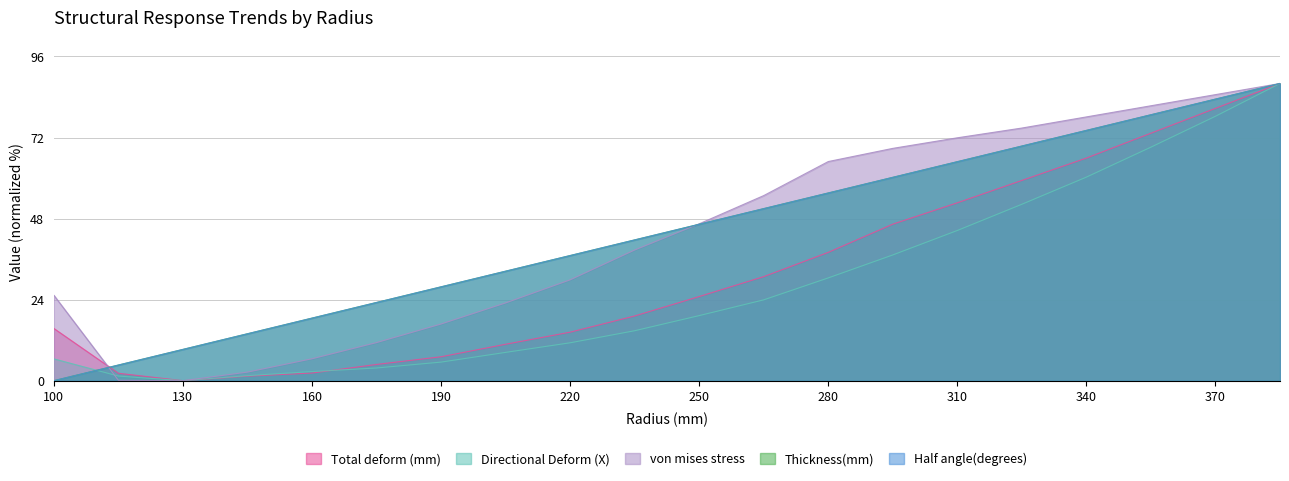

Reading left to right, what are all the values shown in this chart?

Total deform (mm): 15.5	2.2	0.0	1.3	2.3	4.8	7.1	10.8	14.4	19.2	24.9	30.8	38.0	46.3	52.7	59.3	65.9	73.3	80.6	88.0
Directional Deform (X): 6.5	1.4	0.0	1.5	2.7	3.8	5.5	8.4	11.2	14.8	19.3	23.9	30.4	37.2	44.5	52.2	60.3	69.1	78.3	88.0
von mises stress: 25.3	0.1	0.0	2.5	6.5	11.3	16.8	23.0	29.9	38.7	46.4	54.8	64.9	68.8	71.9	74.8	78.1	81.4	84.7	88.0
Thickness(mm): 0.0	4.6	9.3	13.9	18.5	23.2	27.8	32.4	37.1	41.7	46.3	50.9	55.6	60.2	64.8	69.5	74.1	78.7	83.4	88.0
Half angle(degrees): 0.0	4.6	9.3	13.9	18.5	23.2	27.8	32.4	37.1	41.7	46.3	50.9	55.6	60.2	64.8	69.5	74.1	78.7	83.4	88.0